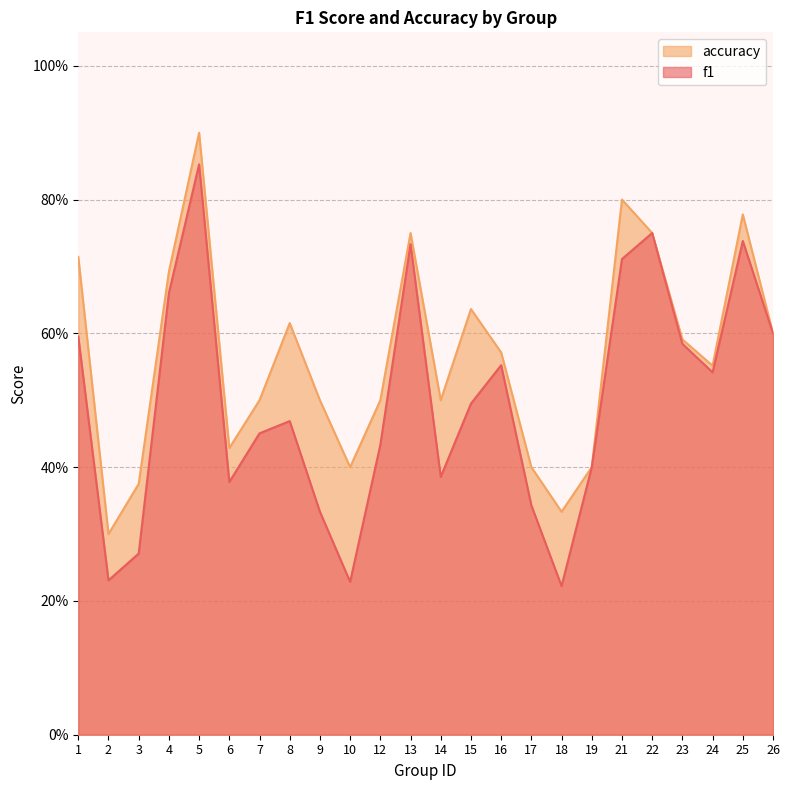

At which category does accuracy reach its first local peak?

5